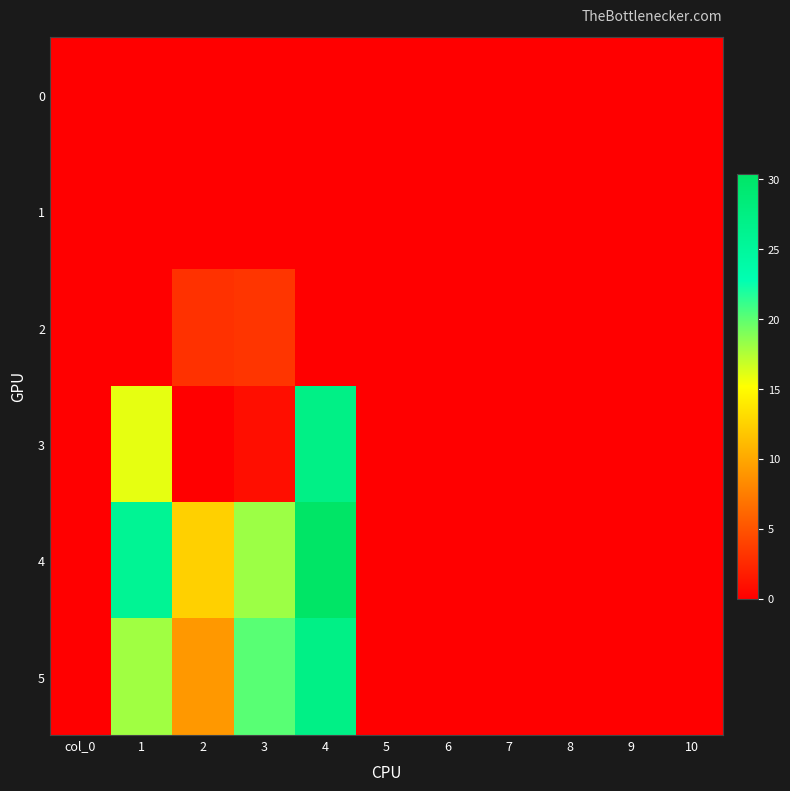

What is the difference between the highest and lowest values at 1?

25.8